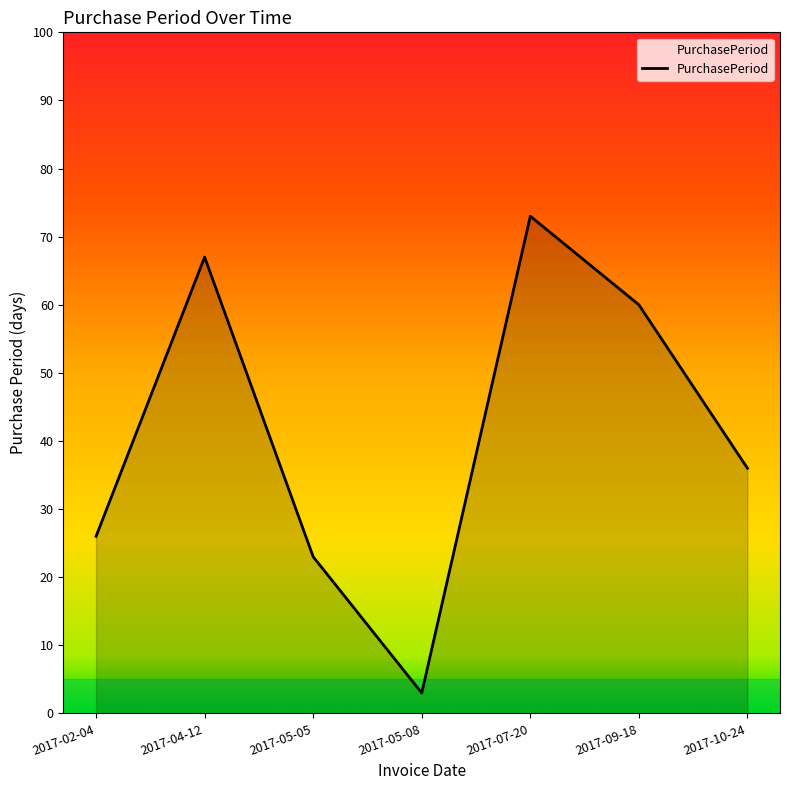

List the labels in order of value, largest first.

2017-07-20, 2017-04-12, 2017-09-18, 2017-10-24, 2017-02-04, 2017-05-05, 2017-05-08